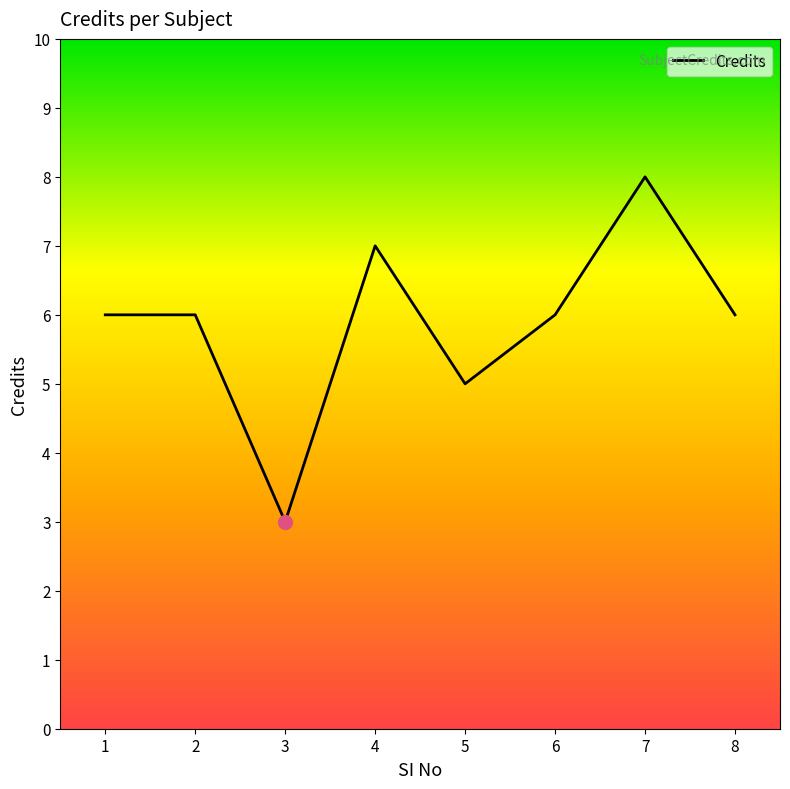

What is the change in value from 1 to 3?

-3